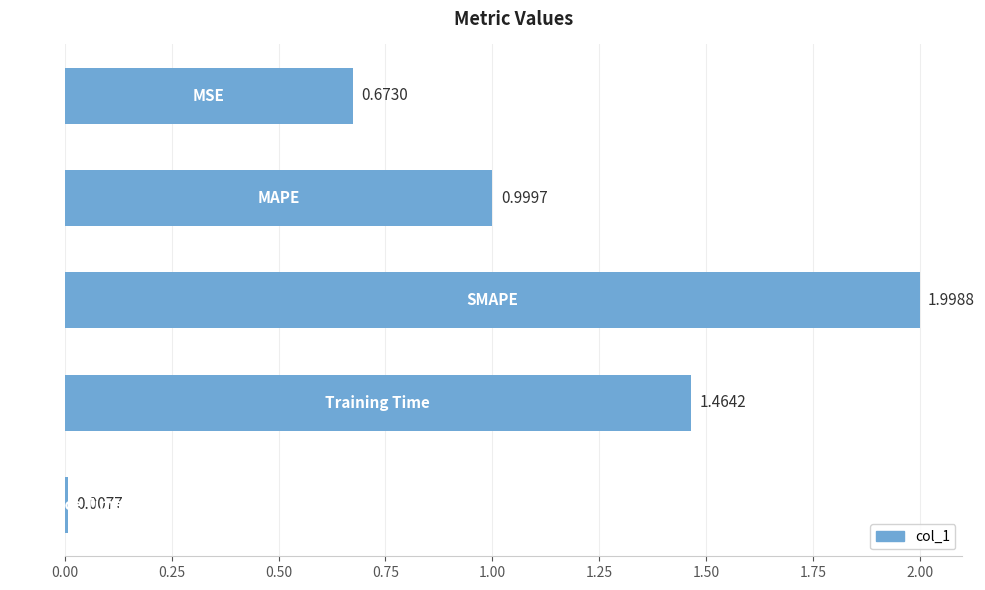

What is the sum of all values?

5.1